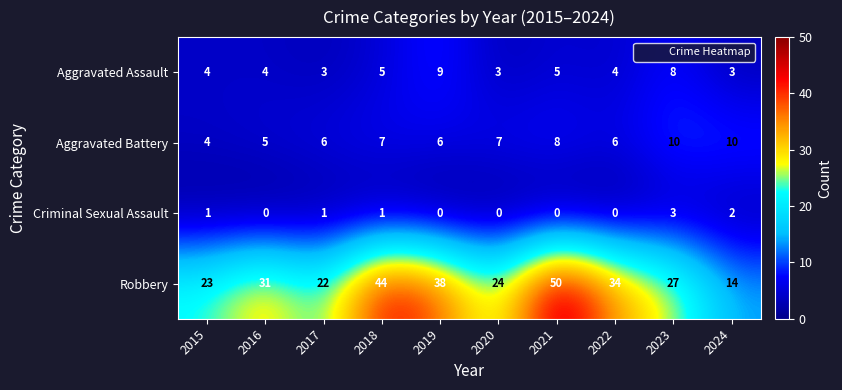

What is the greatest value displayed?

50